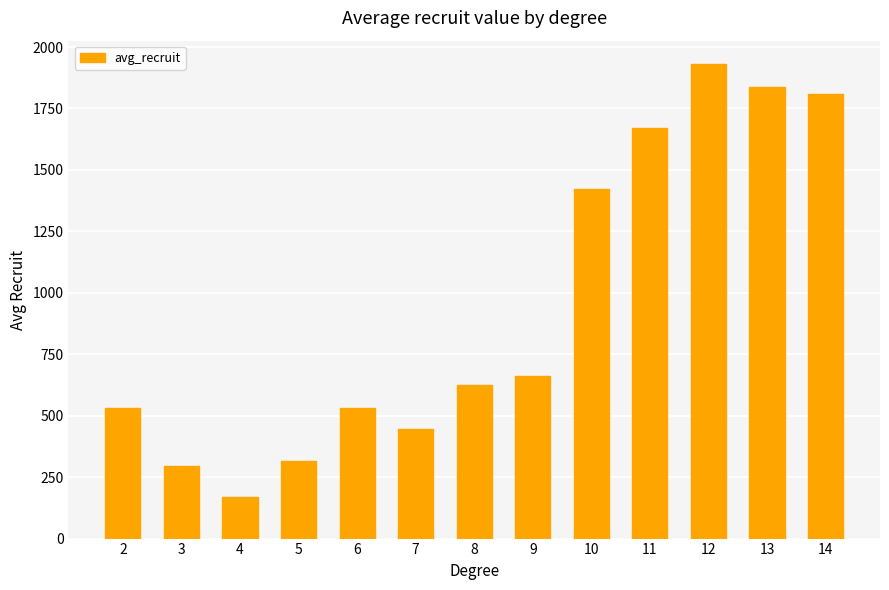

What is the minimum value shown in the chart?

168.3